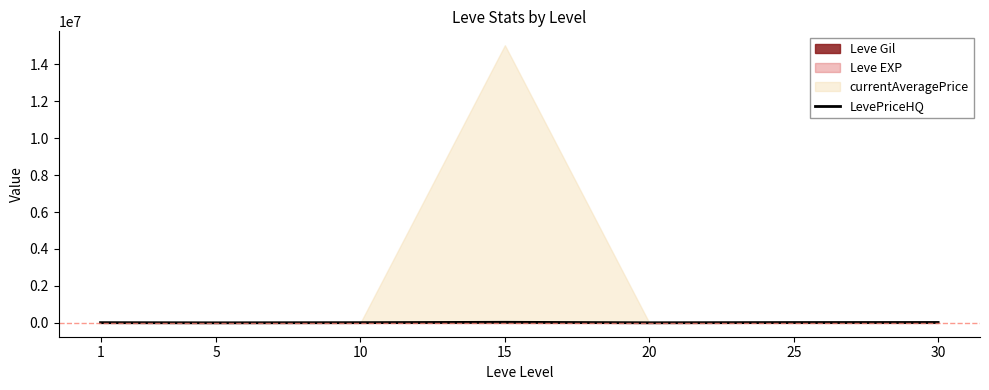

Does the chart have visible grid lines?

No